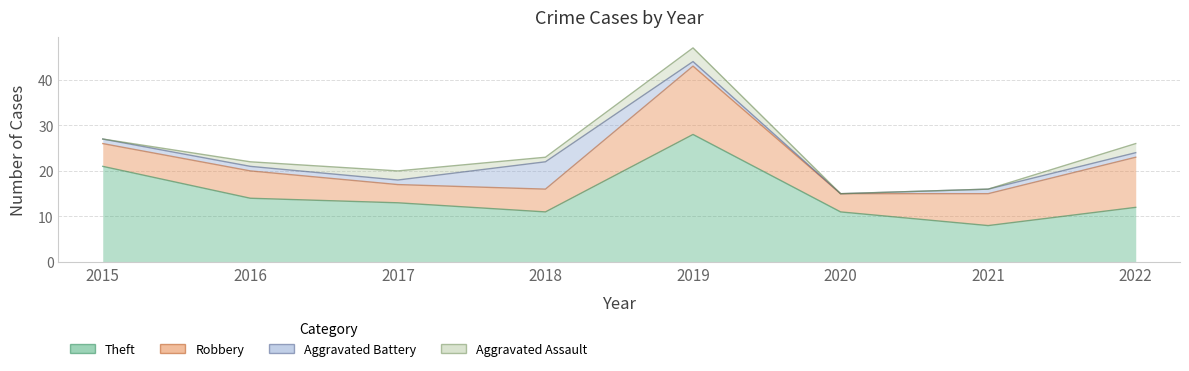

What is the value of the Robbery point at the 3rd from the left?

4